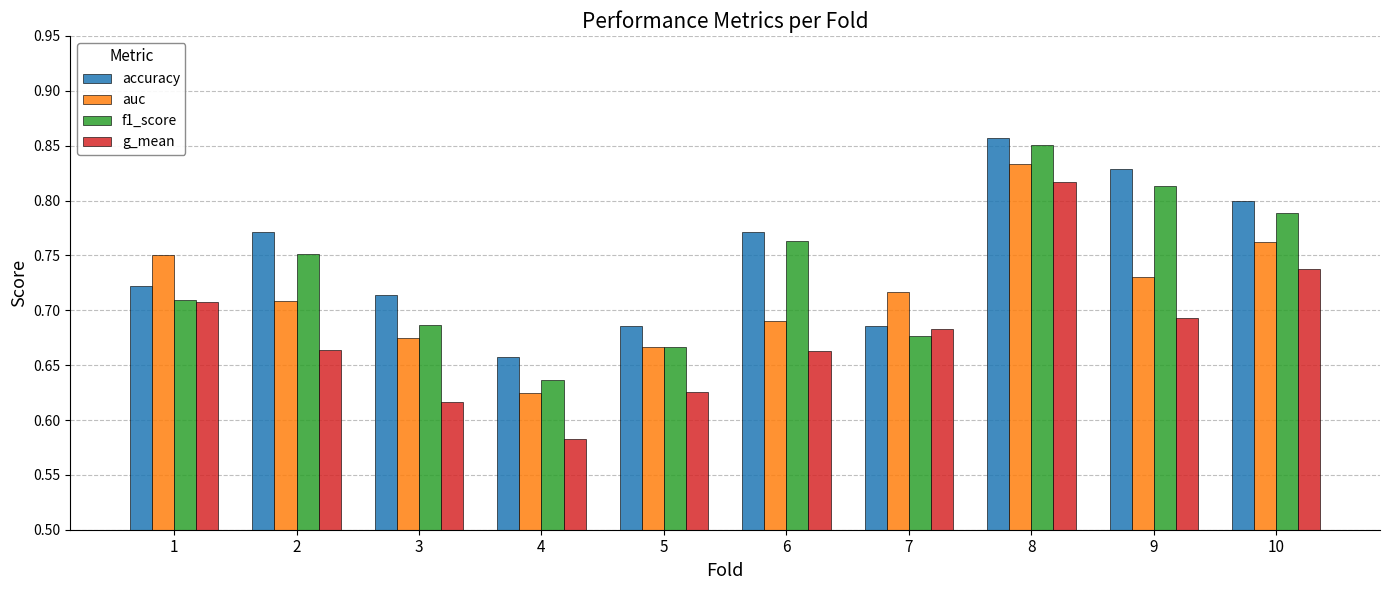

At which label does auc reach its peak?

8